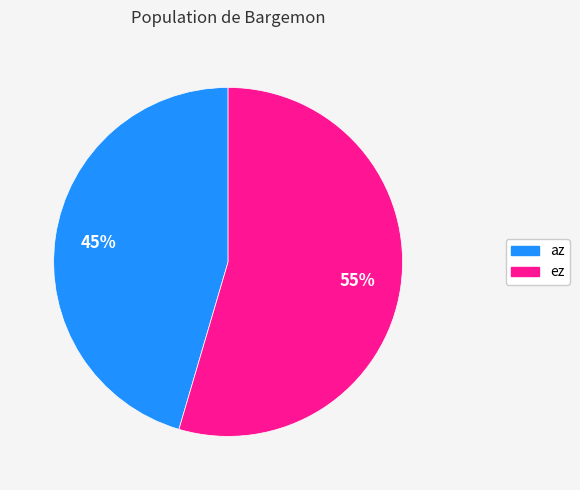

Which has a higher value, az or ez?

ez